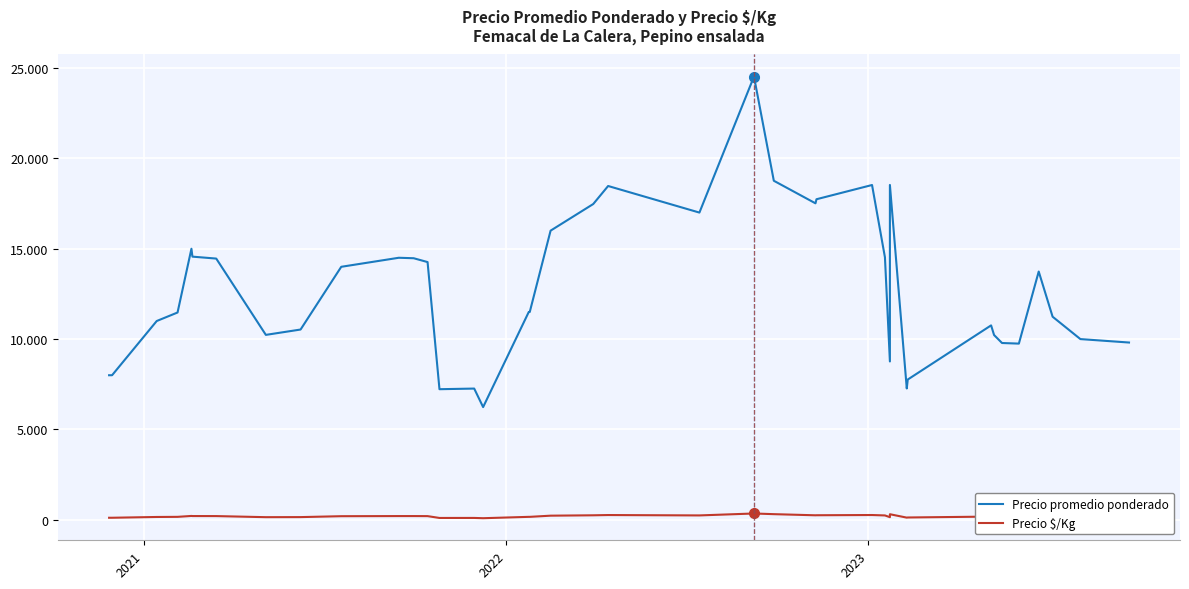

The Precio $/Kg series shows 48 at 28. True or false?

False